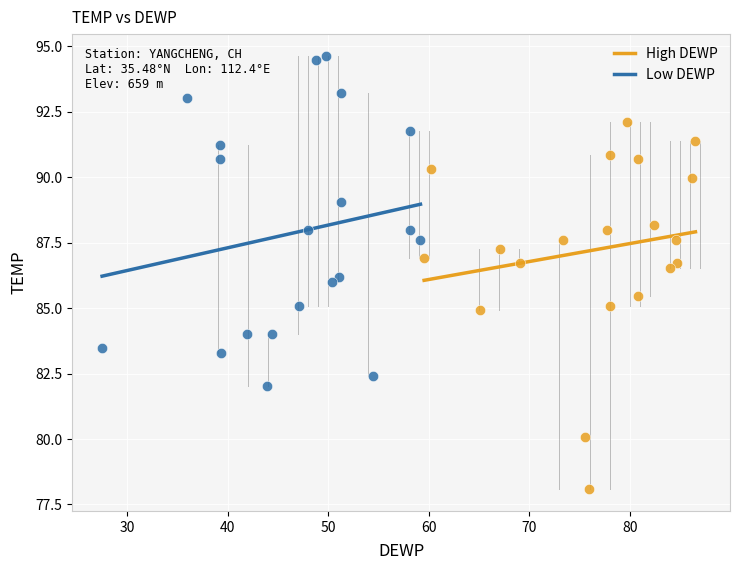

Which series reaches the maximum Y coordinate?

Low DEWP